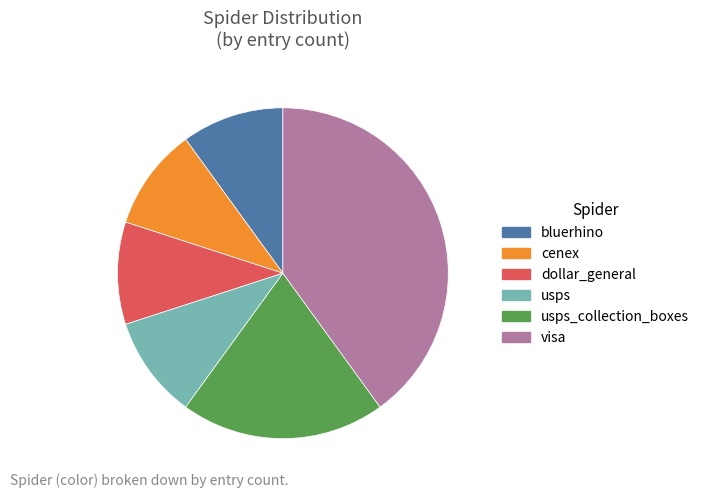

The bluerhino slice represents 10% of the pie. True or false?

True